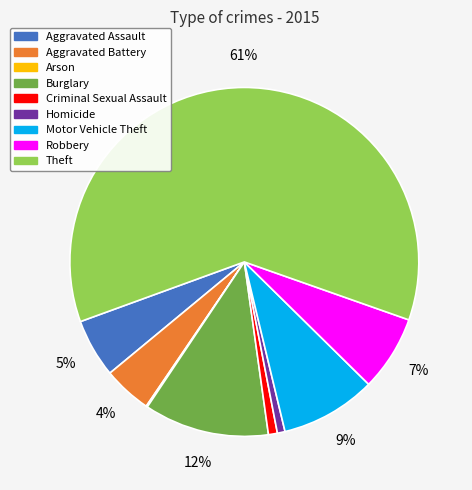

True or false: Aggravated Assault accounts for 17% of the total.

False